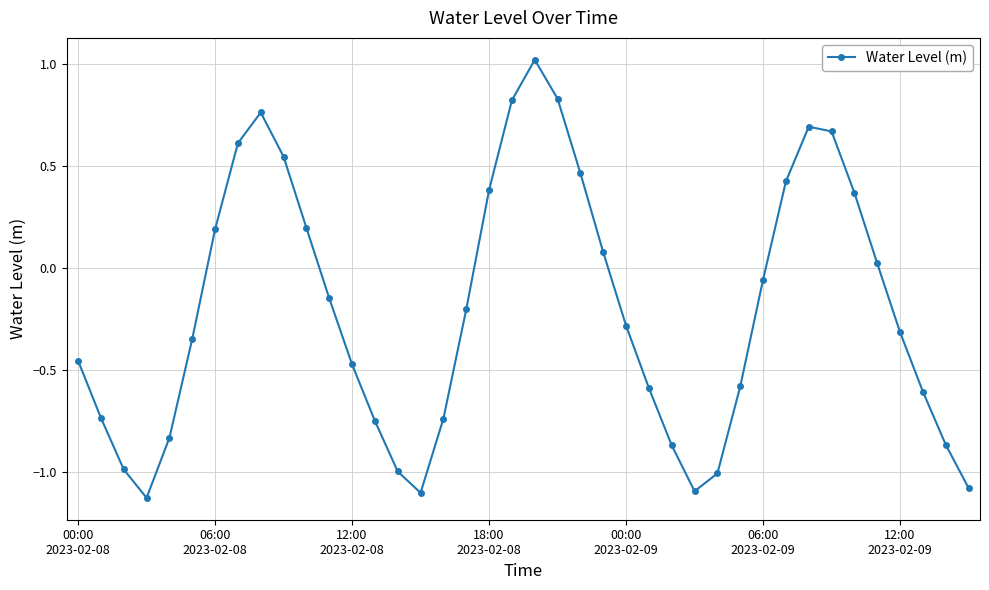

What is the difference between the second highest and second lowest values?

1.9